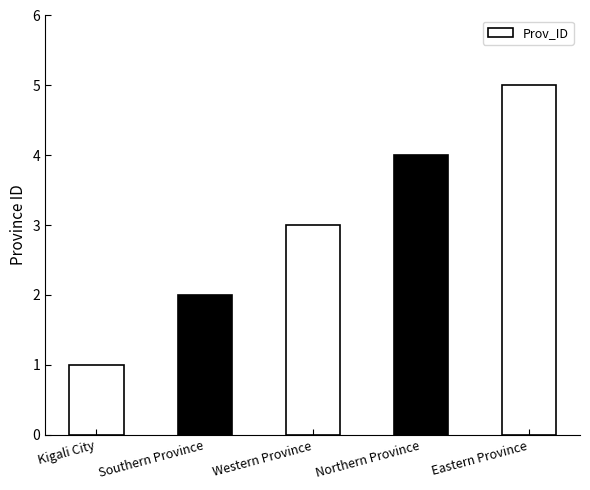

True or false: the data shows 7 at Northern Province.

False